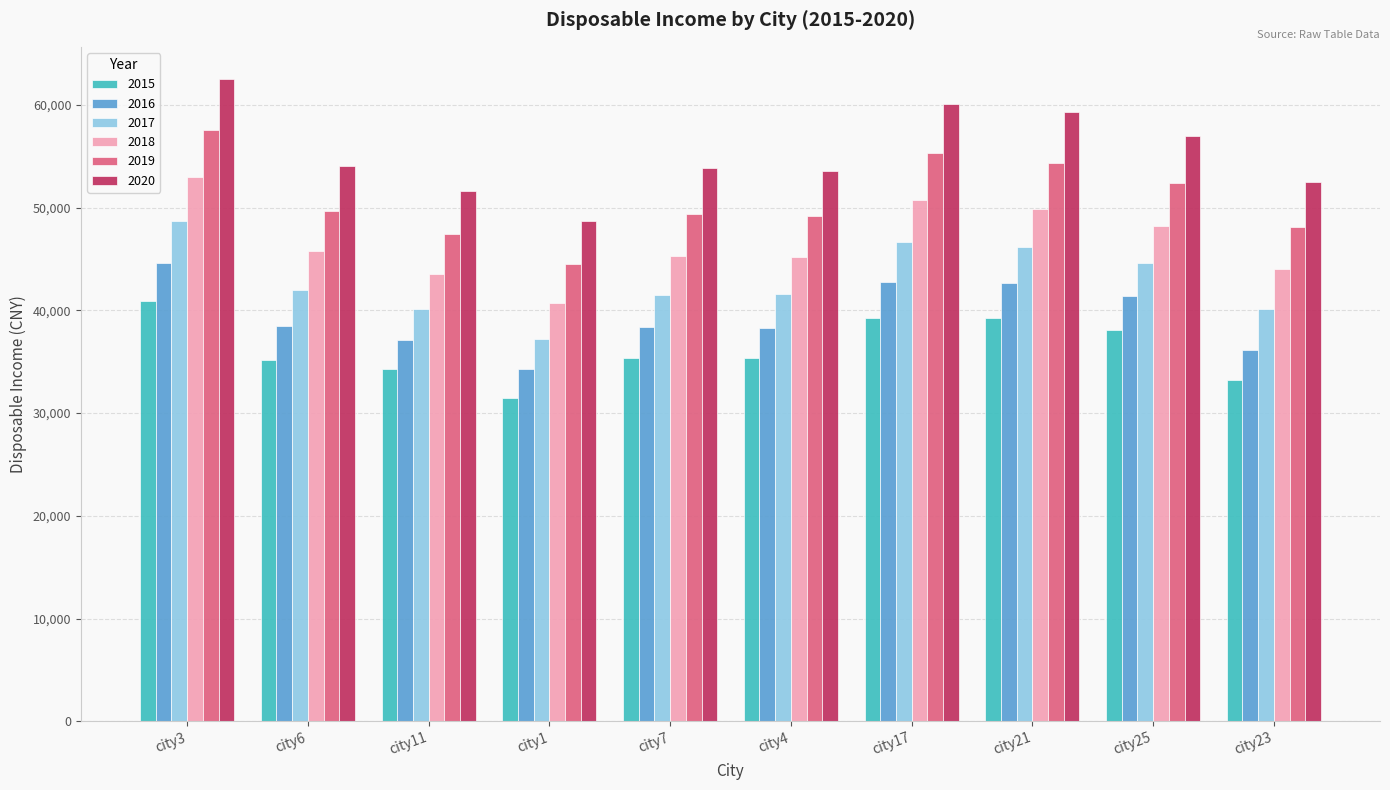

At how many categories does at least one series exceed 33475?

10